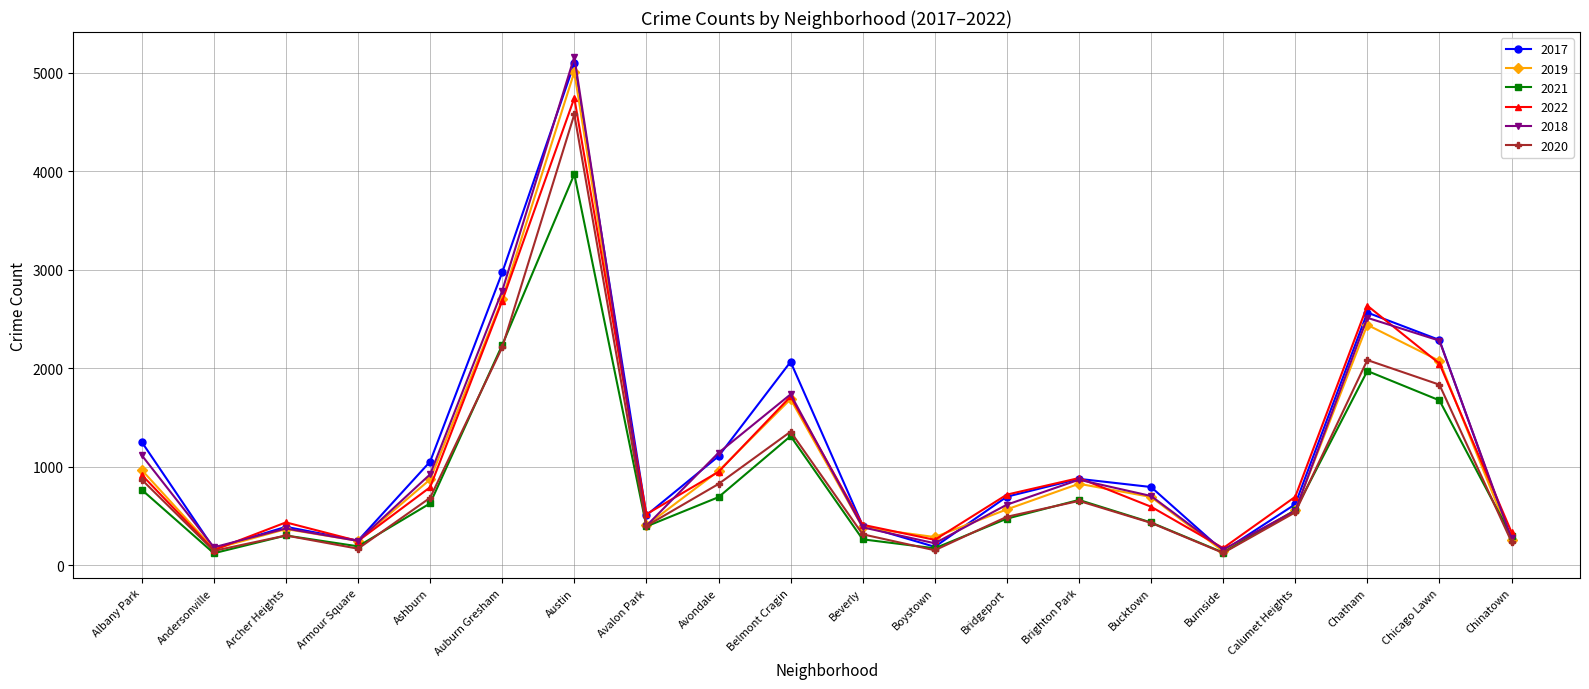

In 2022, how many points are lower than both neighbors (excluding endpoints)?

5